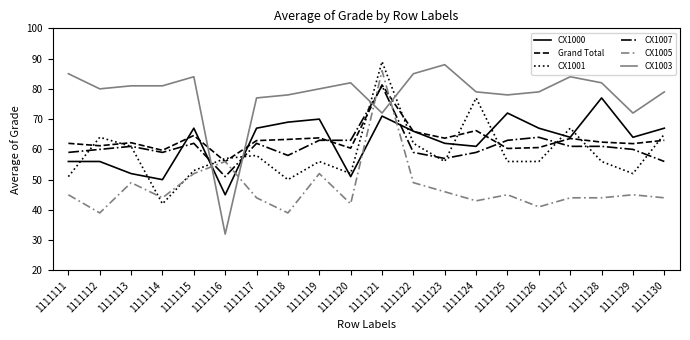

Is the value of CX1001 at 1111128 greater than the value of CX1007 at 1111114?

No